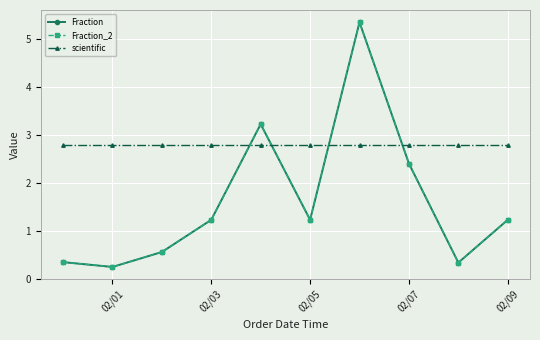

True or false: scientific has more than 0 interior local peaks.

False